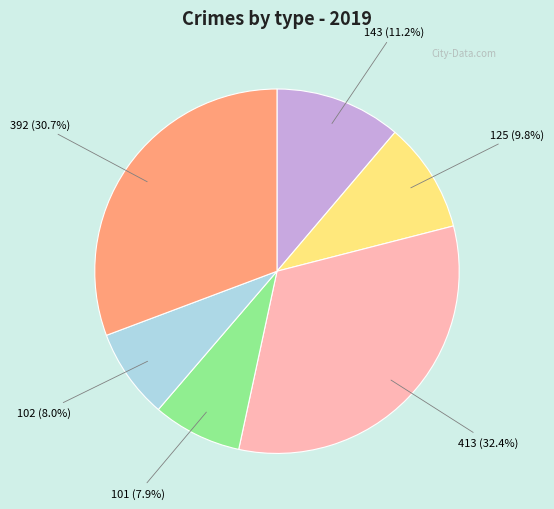

Approximately how many times larger is the value at 143 compared to 413?

0.3